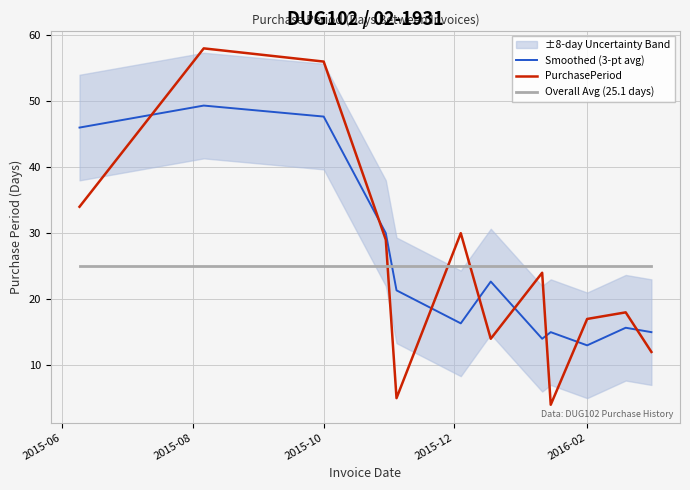

How many times do PurchasePeriod and Smoothed (3-pt avg) cross each other?

8